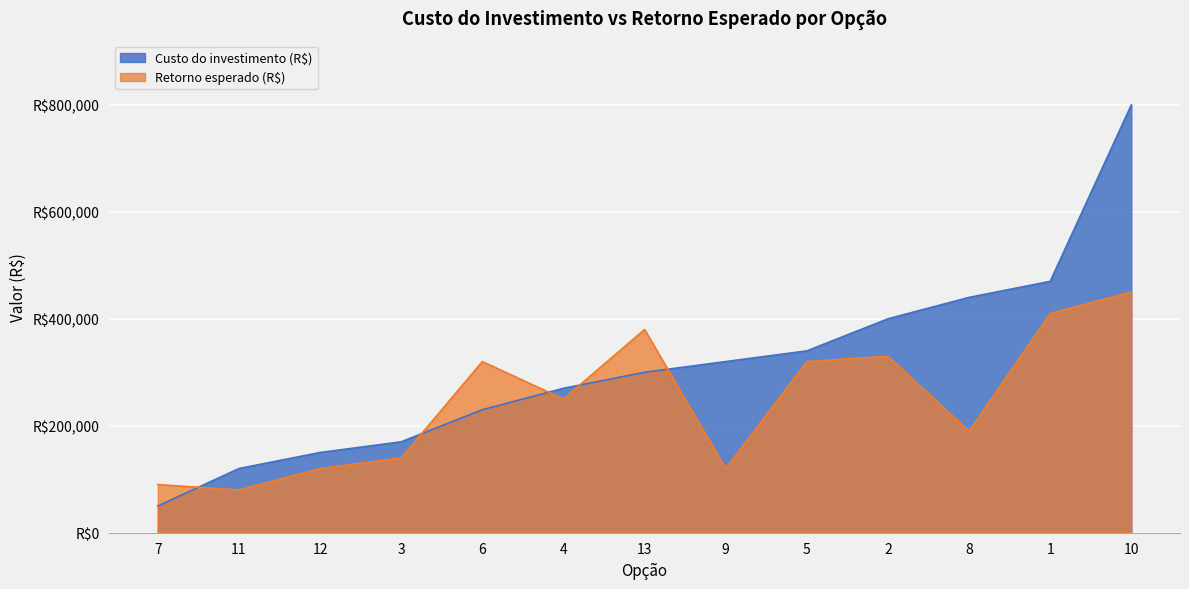

List the series in order of their peak value, highest first.

Custo do investimento (R$), Retorno esperado (R$)